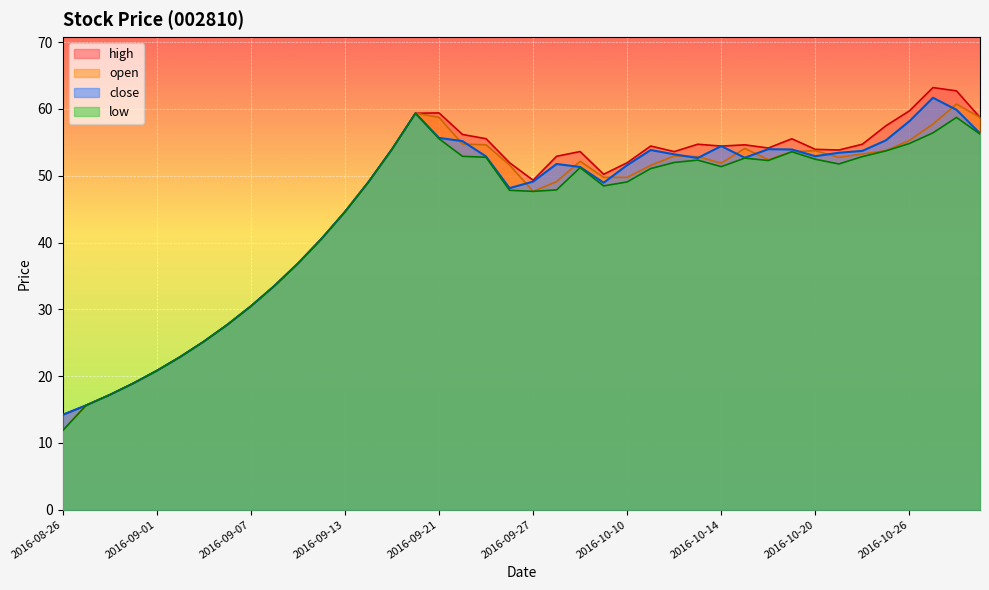

Reading left to right, list all the values displayed in this chart.

close: 14.2	15.6	17.2	18.9	20.8	22.9	25.2	27.7	30.5	33.5	36.9	40.5	44.6	49.0	54.0	59.4	55.7	55.2	52.9	48.1	49.1	51.8	51.3	48.9	51.6	53.8	53.2	52.7	54.4	52.7	54.0	53.9	52.9	53.4	53.7	55.3	58.2	61.7	59.9	56.3
open: 11.8	15.6	17.2	18.9	20.8	22.9	25.2	27.7	30.5	33.5	36.9	40.5	44.6	49.0	54.0	59.4	58.7	54.7	54.6	51.6	47.7	49.1	52.2	49.8	49.8	51.5	53.0	52.9	51.9	54.1	52.4	53.6	53.7	52.8	53.2	53.7	55.3	57.7	60.7	58.7
high: 14.2	15.6	17.2	18.9	20.8	22.9	25.2	27.7	30.5	33.5	36.9	40.5	44.6	49.0	54.0	59.4	59.4	56.2	55.5	51.9	49.3	52.9	53.6	50.2	51.9	54.4	53.6	54.7	54.4	54.6	54.1	55.5	53.9	53.8	54.7	57.5	59.7	63.2	62.7	58.7
low: 11.8	15.6	17.2	18.9	20.8	22.9	25.2	27.7	30.5	33.5	36.9	40.5	44.6	49.0	54.0	59.4	55.5	52.9	52.8	47.8	47.7	47.9	51.2	48.5	49.1	51.1	52.0	52.3	51.4	52.6	52.3	53.6	52.5	51.8	52.9	53.7	54.8	56.4	58.7	56.2